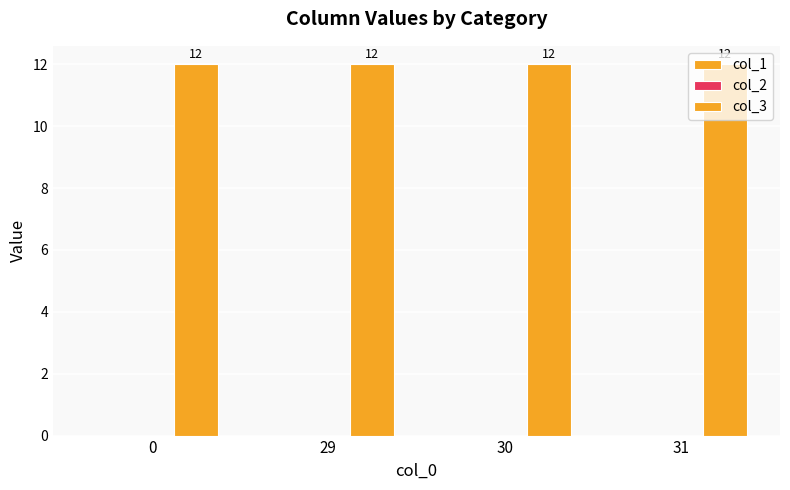

Which series changed the most between 0 and 29?

col_1